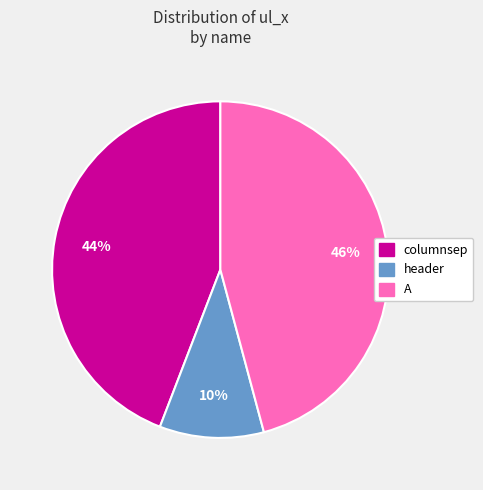

True or false: columnsep accounts for 44% of the total.

True